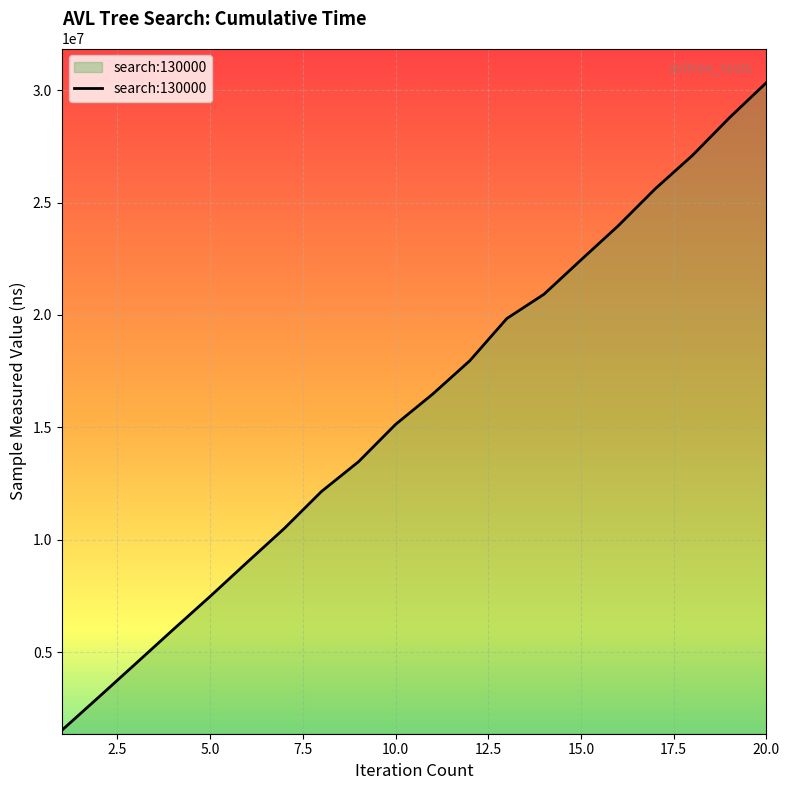

Does the chart have visible grid lines?

Yes